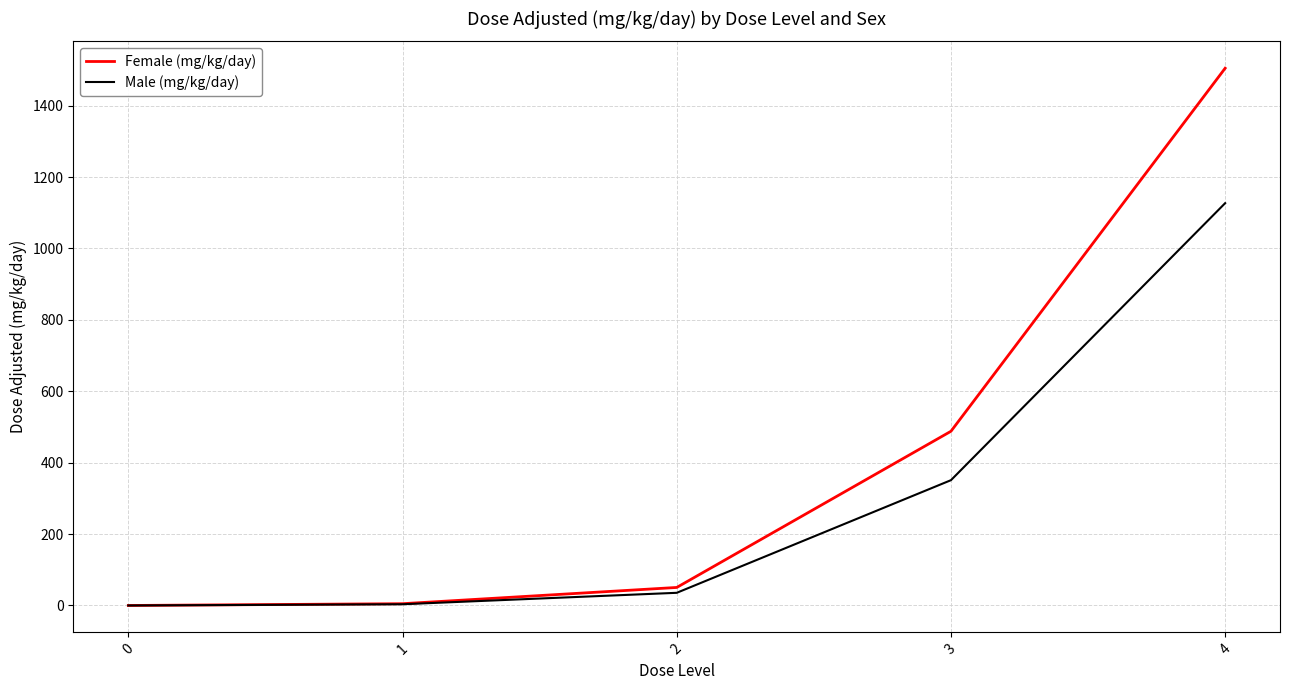

At which category is the sum across all series the highest?

4